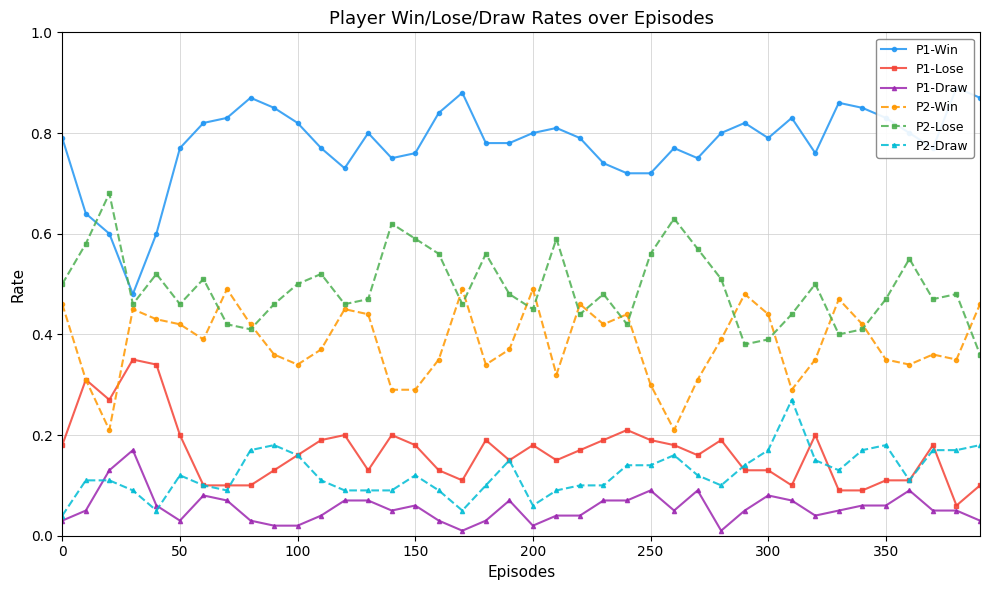

List the series in order of their peak value, highest first.

P1-Win, P2-Lose, P2-Win, P1-Lose, P2-Draw, P1-Draw